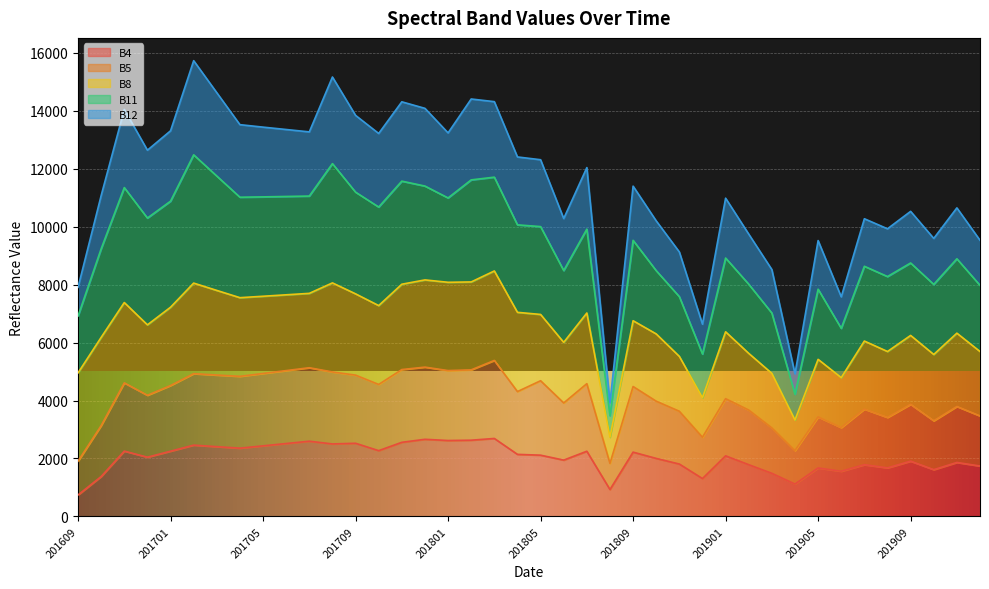

Which series has the largest total across all categories?

B12